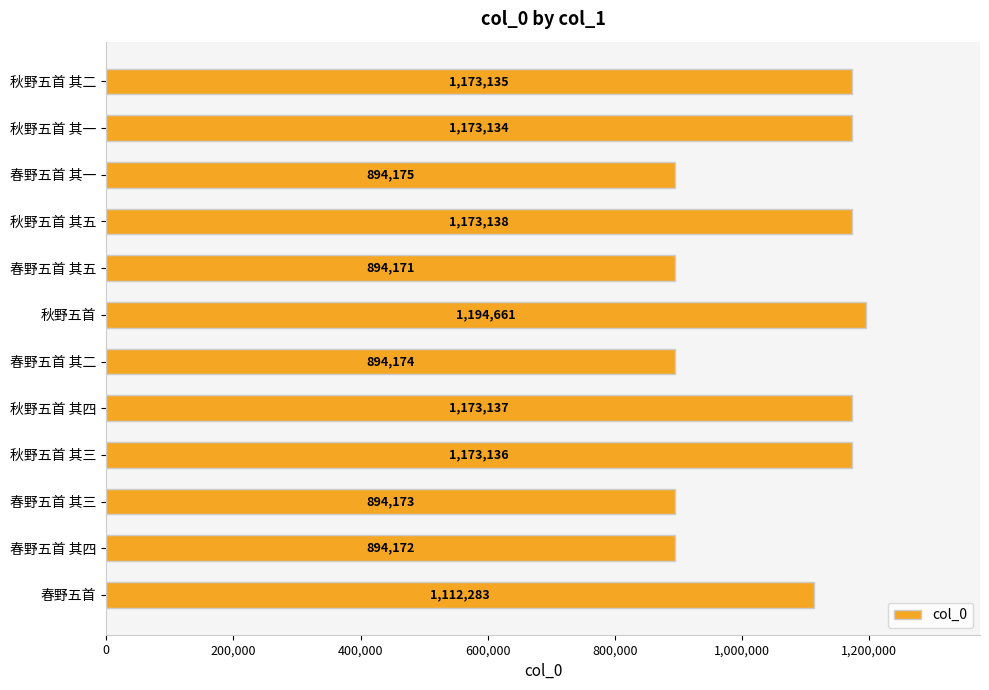

What is the average value?

1053624